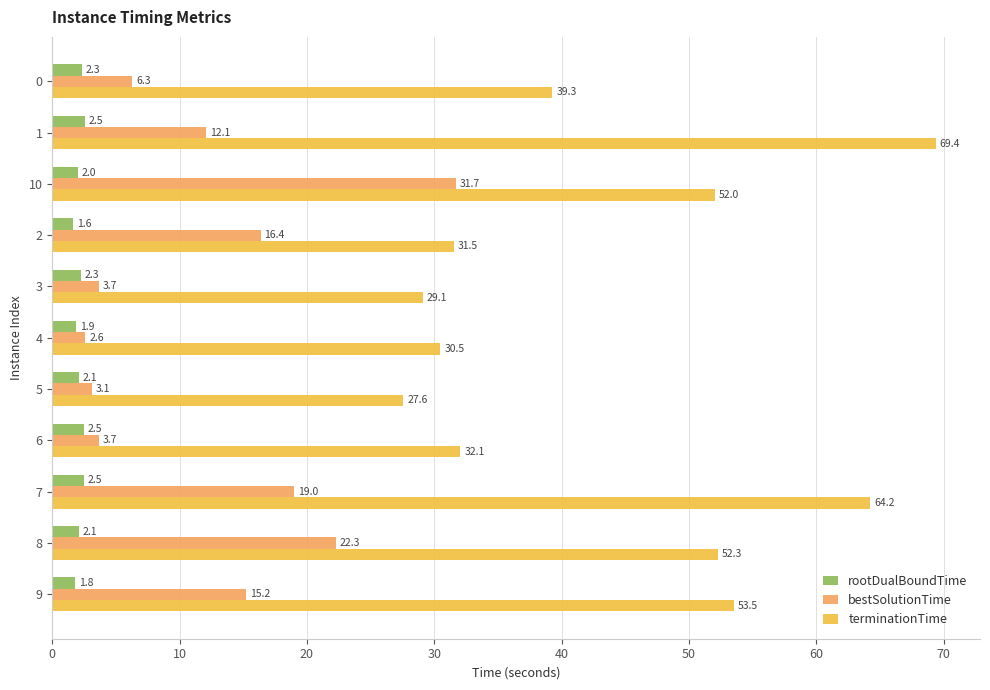

List the series in order of their overall mean, highest first.

terminationTime, bestSolutionTime, rootDualBoundTime